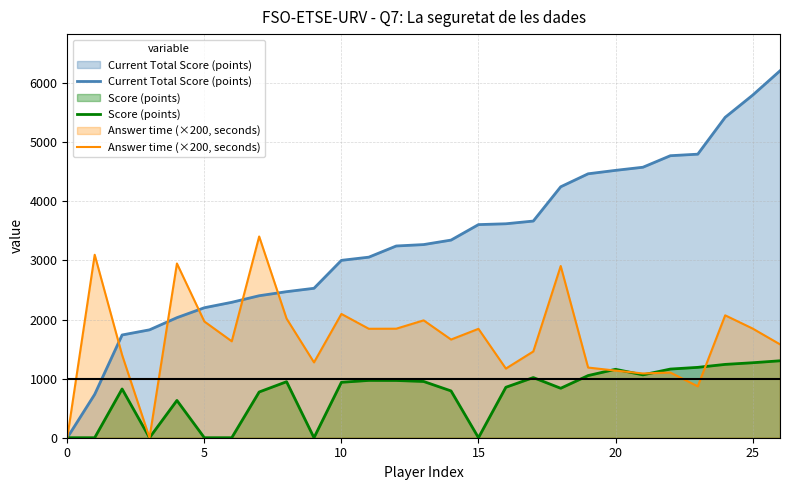

At which category is the sum across all series the highest?

26